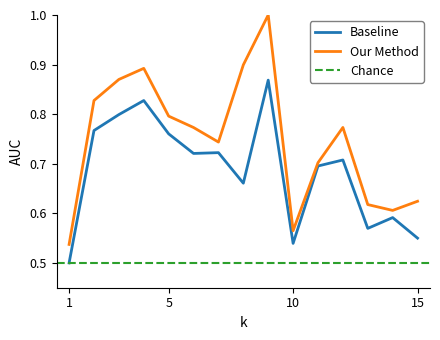

True or false: Baseline has a value of 1.2 at 5.

False